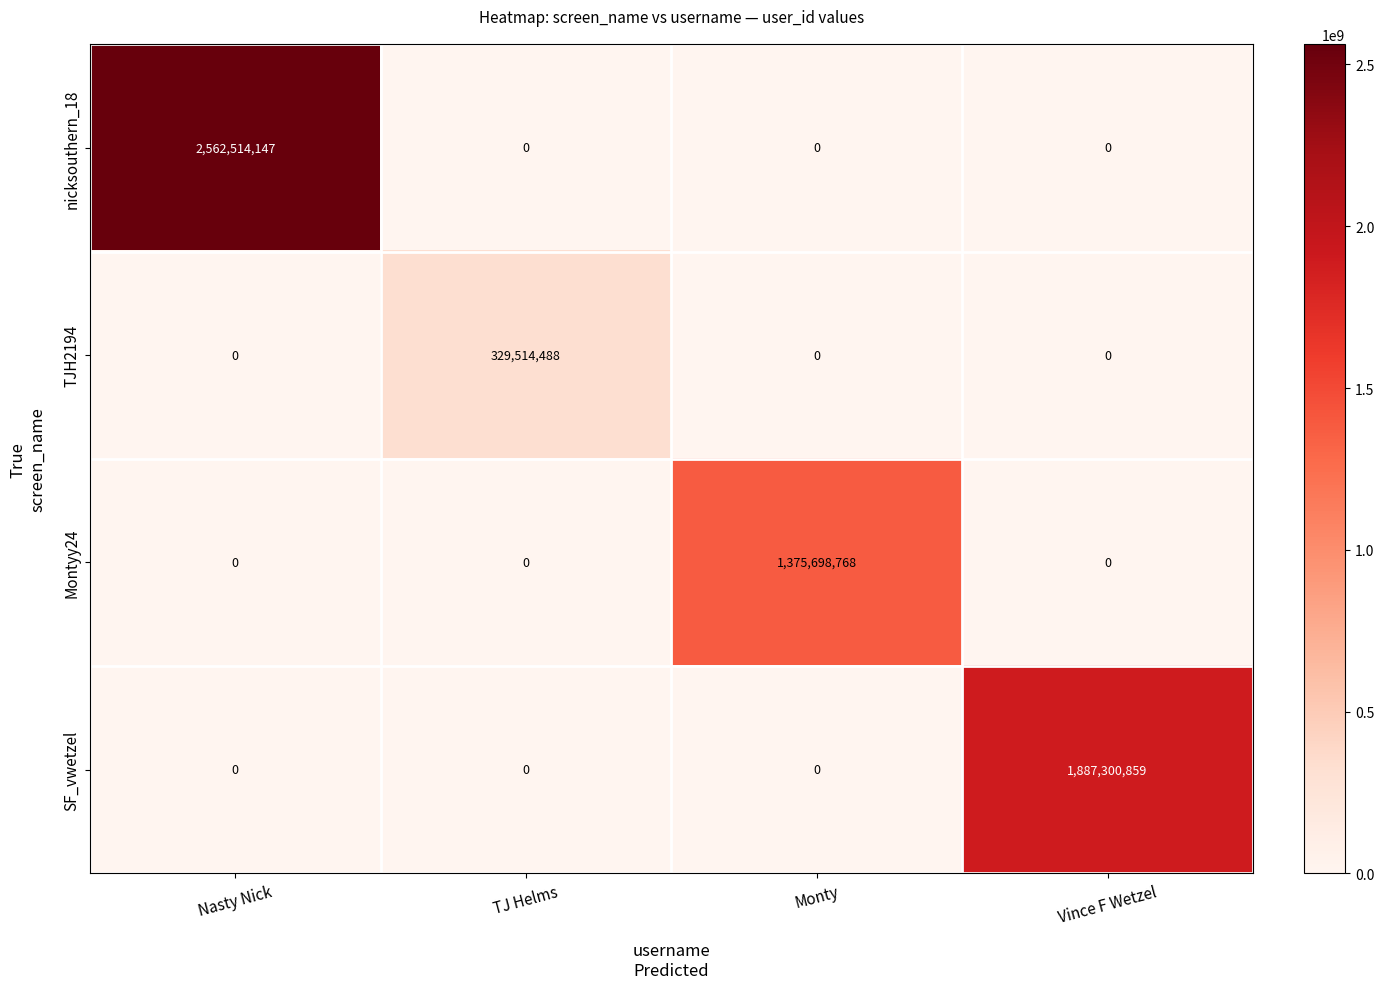

How many SF_vwetzel values are between 0 and 1887300859?

4